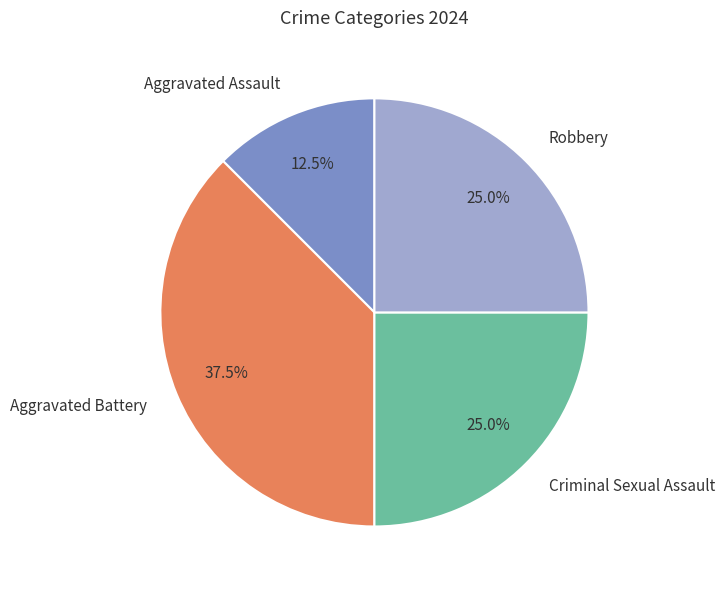

How much of the chart is everything except Robbery?

75.0%